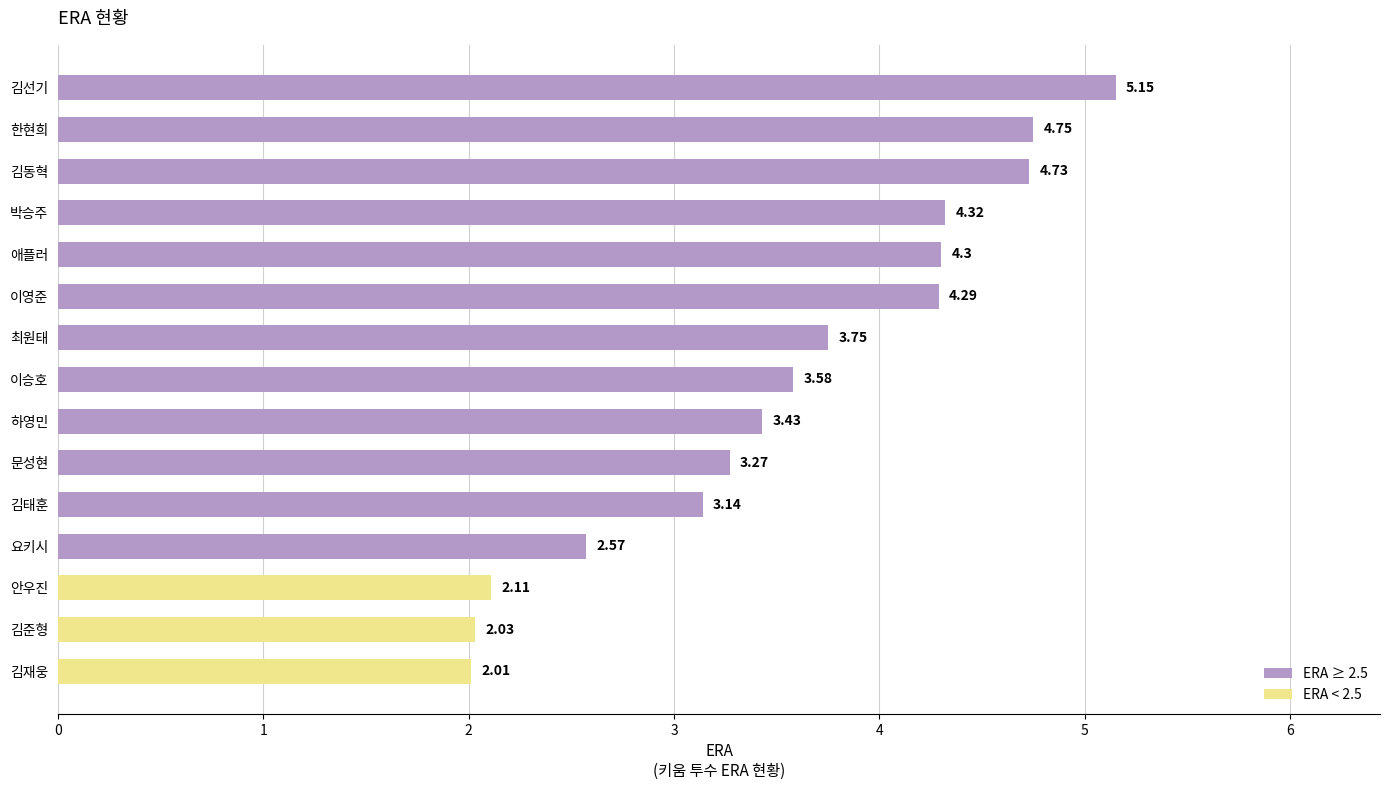

What is the change in value from 요키시 to 최원태?

+1.2